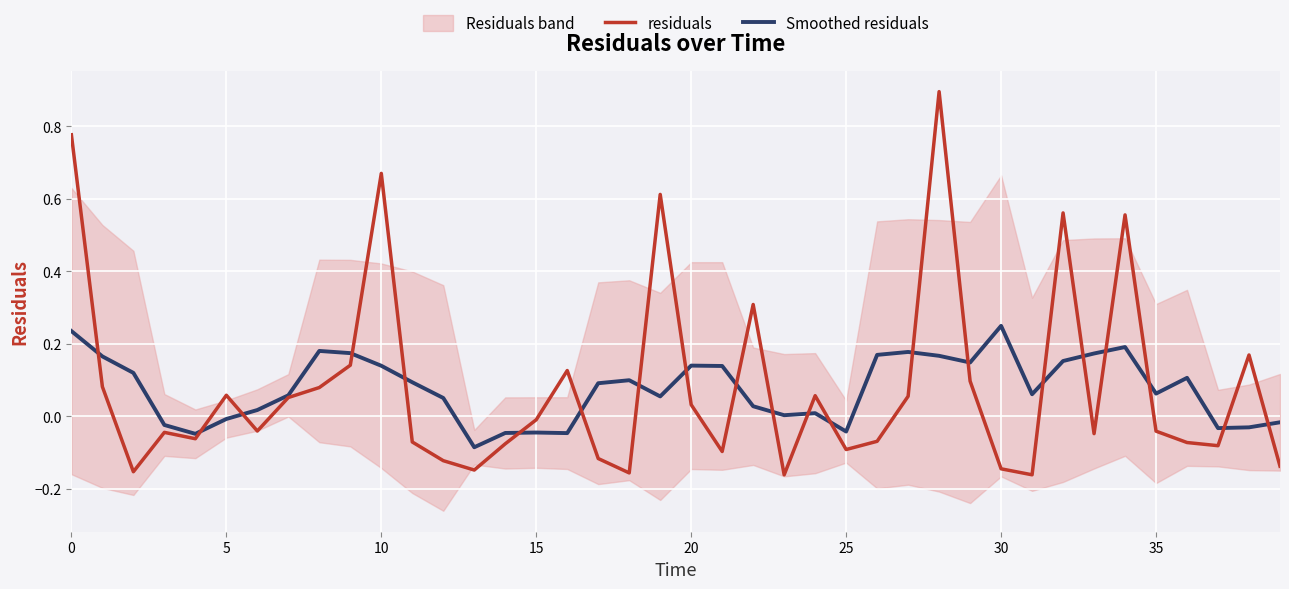

What is the sum of the Smoothed residuals values at 30 and 35?

0.3